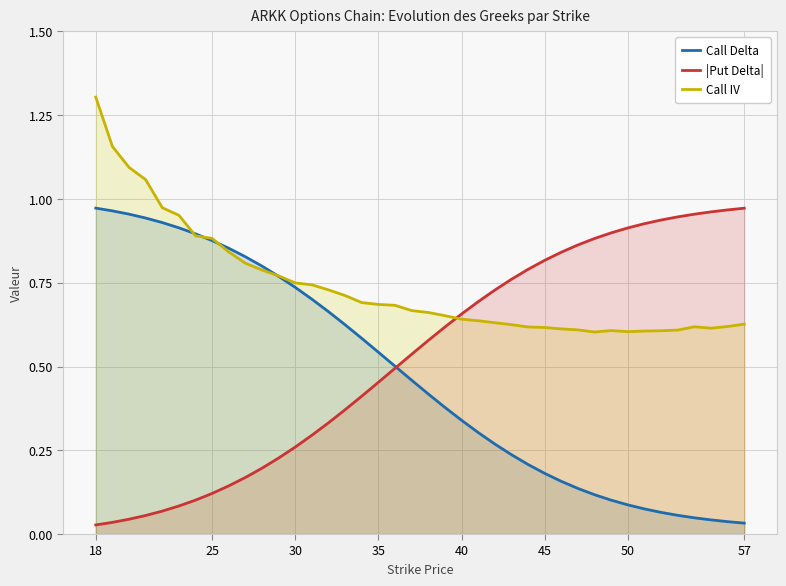

How many intersections are there between |Put Delta| and Call Delta?

1